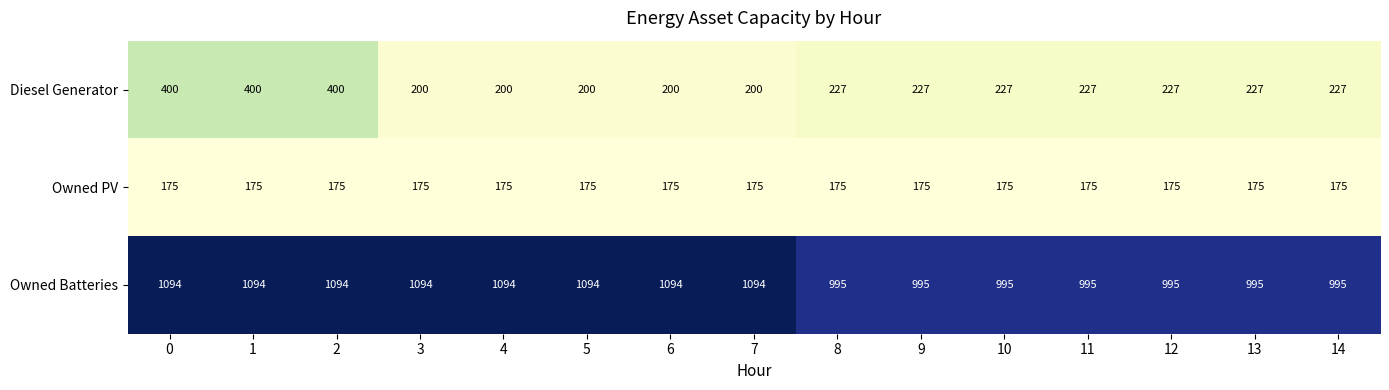

What is the difference between the second highest and second lowest values in the Diesel Generator series?

200